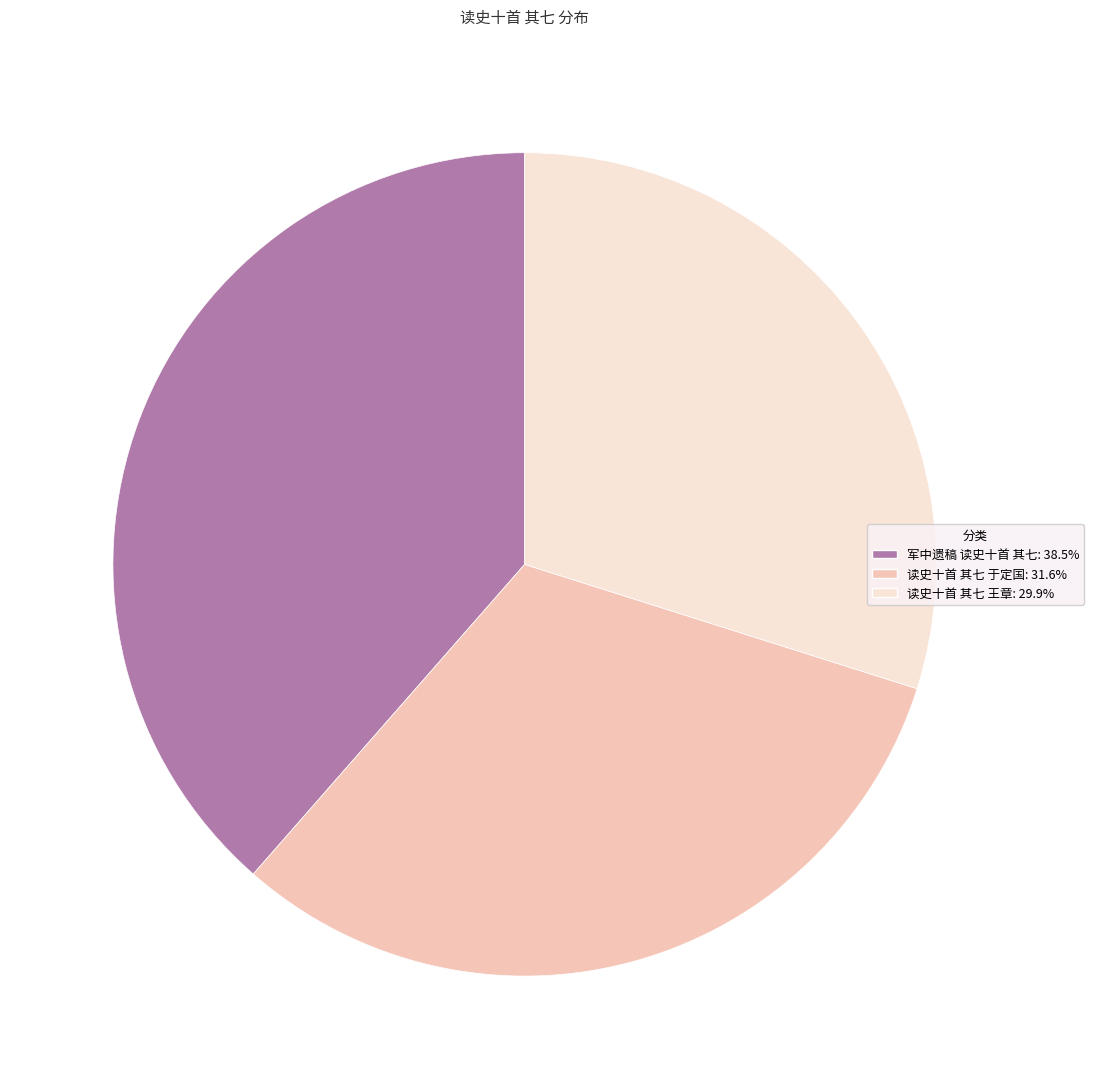

Does 读史十首 其七 于定国: 31.6% account for over 50% of the chart?

No